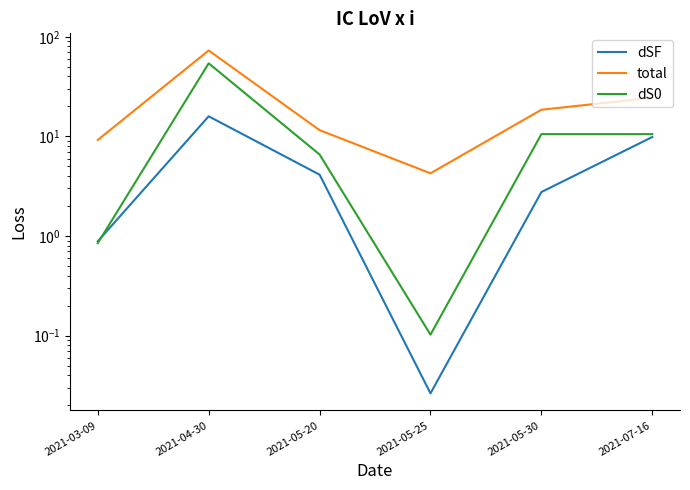

Between 2021-04-30 and 2021-07-16, which series saw the biggest shift?

total